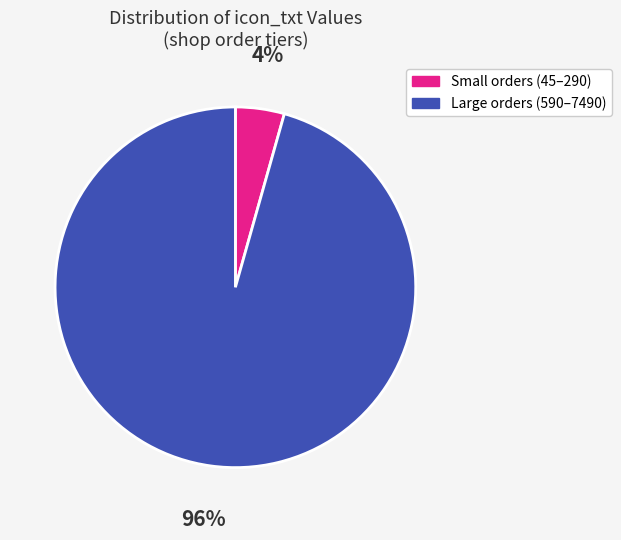

Which slice is the smallest?

Small orders (45–290)